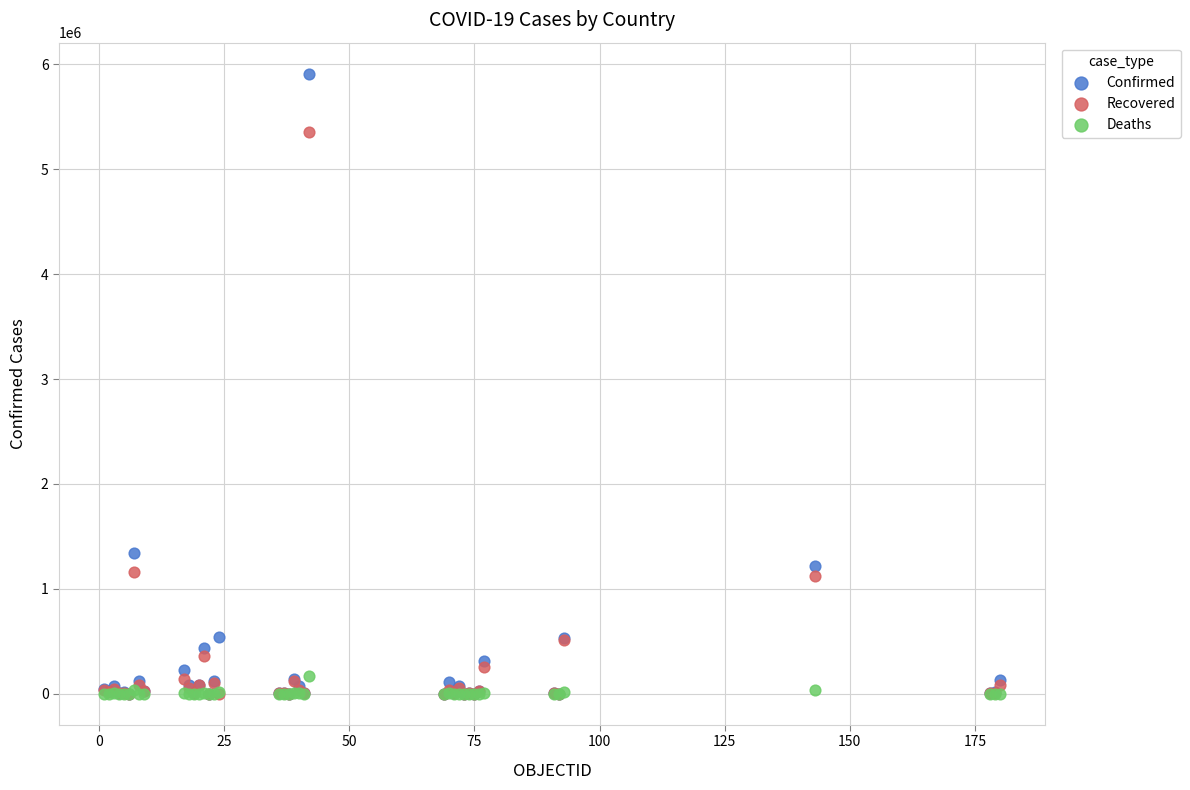

In the Recovered series, what Y value is closest to 2679149?

1156474